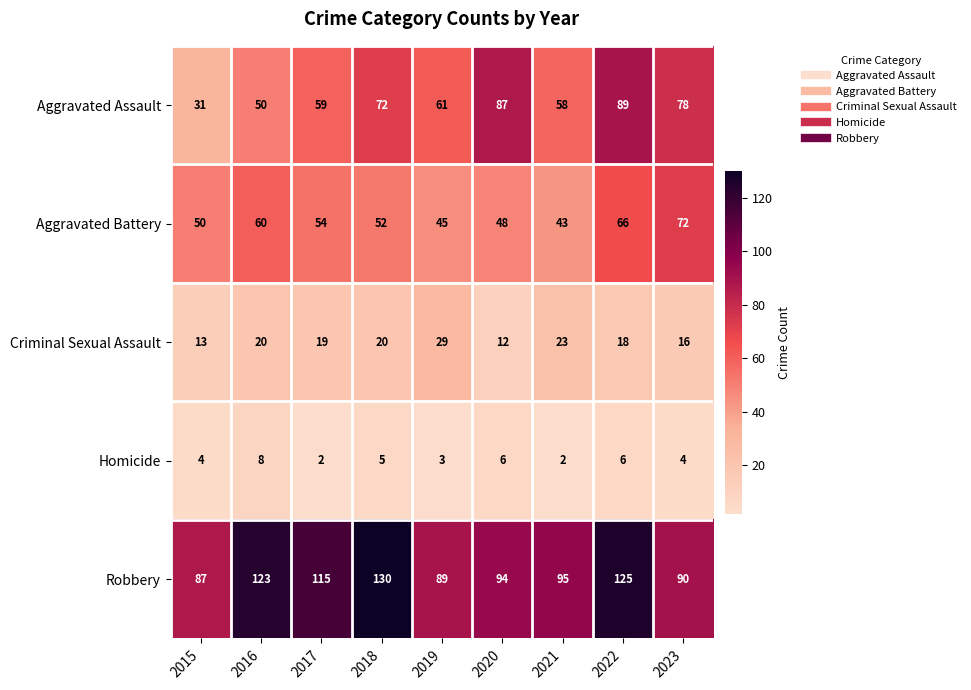

Between 2016 and 2019, which series saw the biggest shift?

Robbery